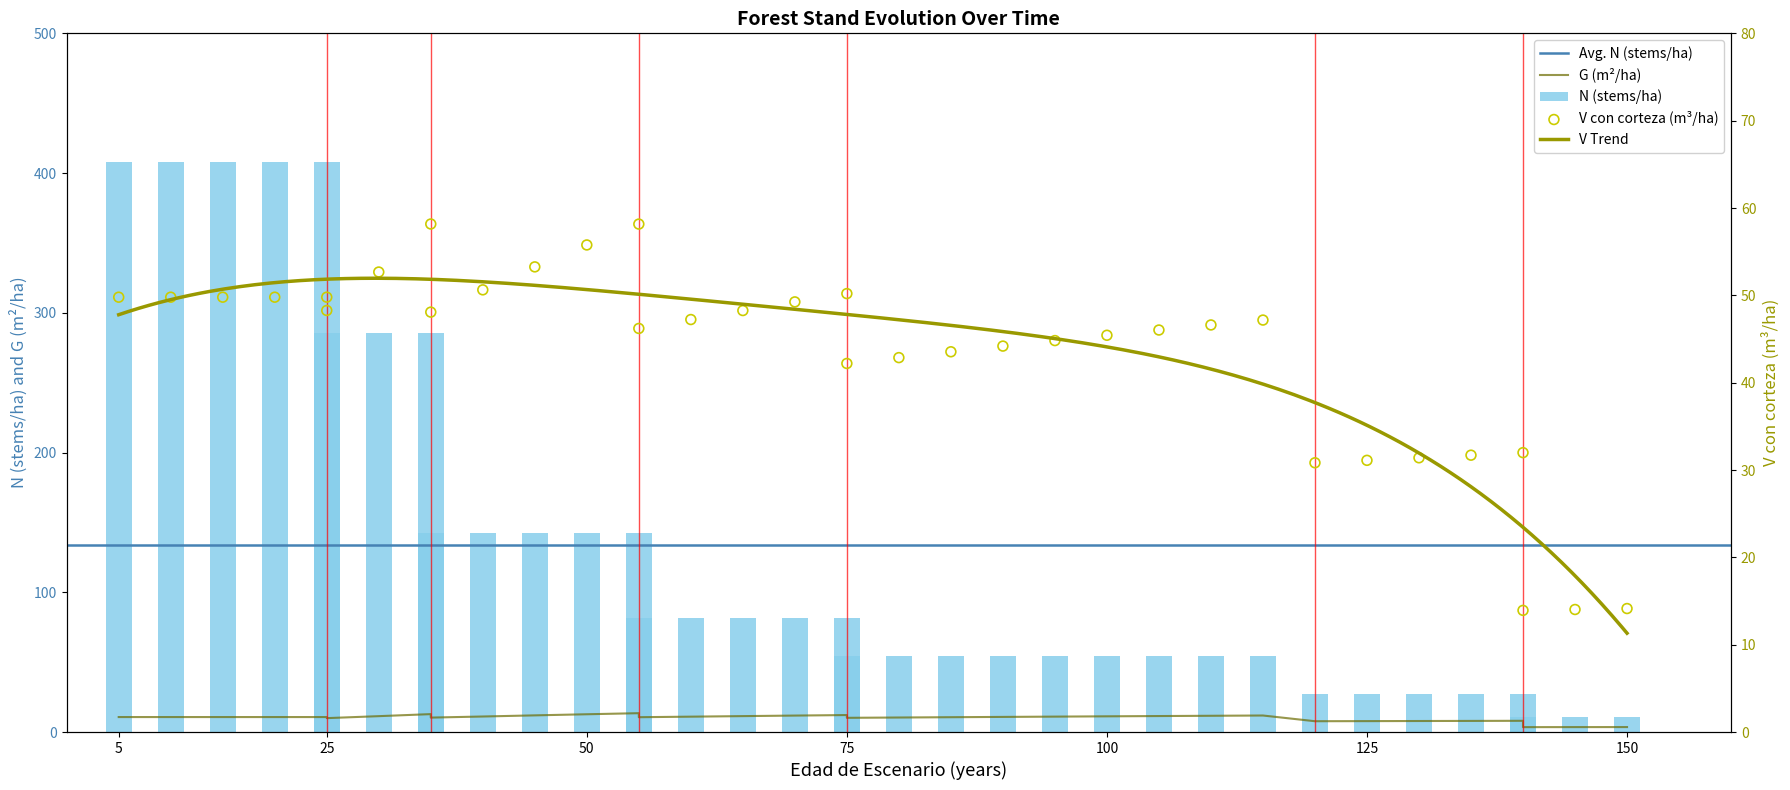

What is the total value across all series at 25?

468.4